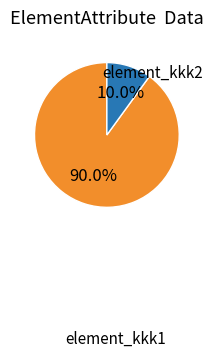

Does any single category account for the majority?

Yes